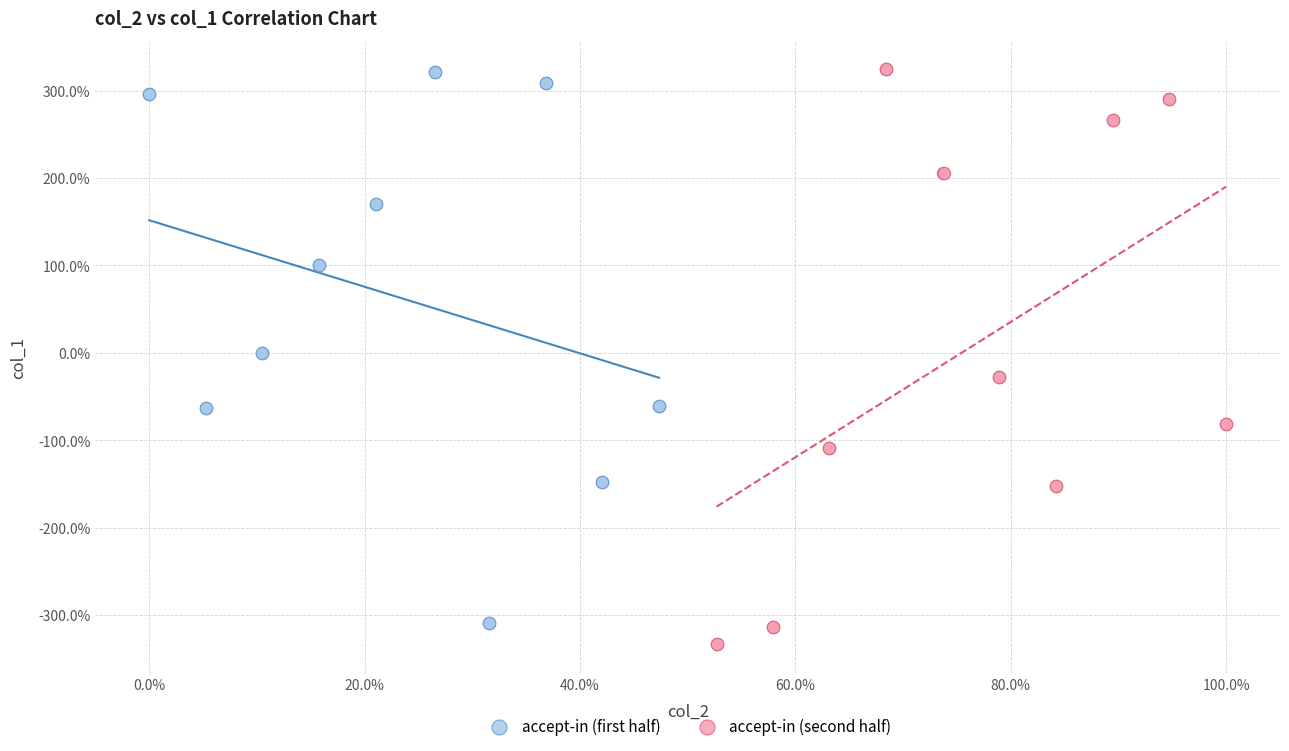

Which series has the largest Y range (max minus min)?

accept-in (second half)